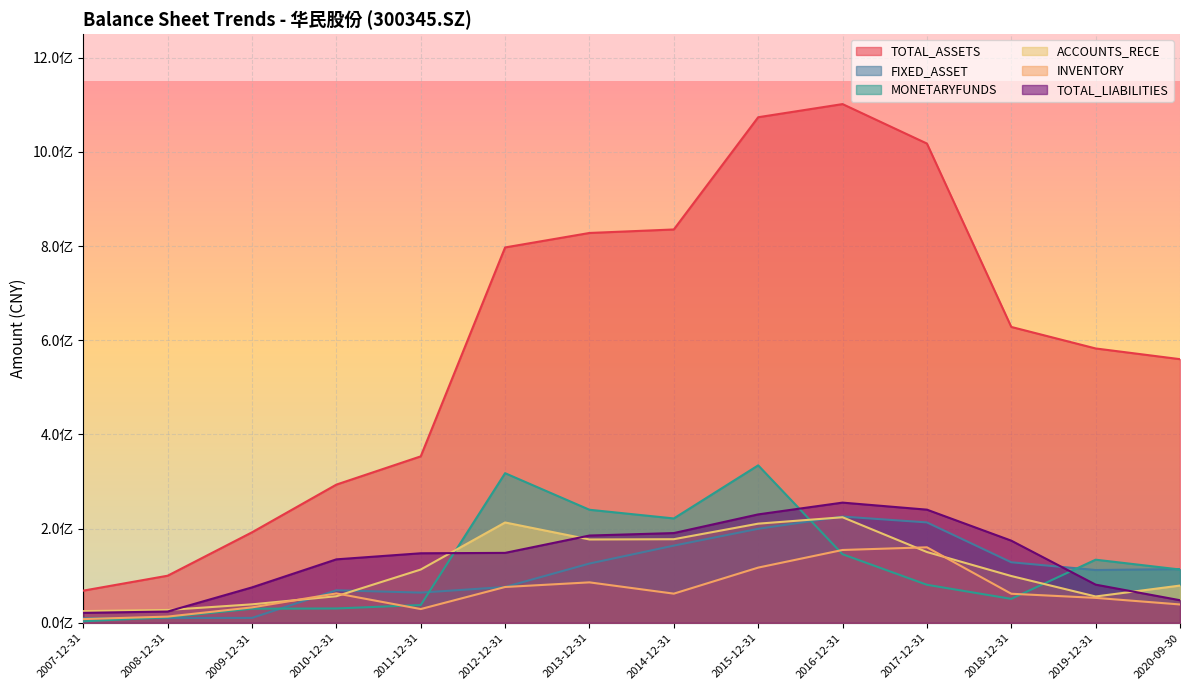

How many lines are shown in the chart?

6